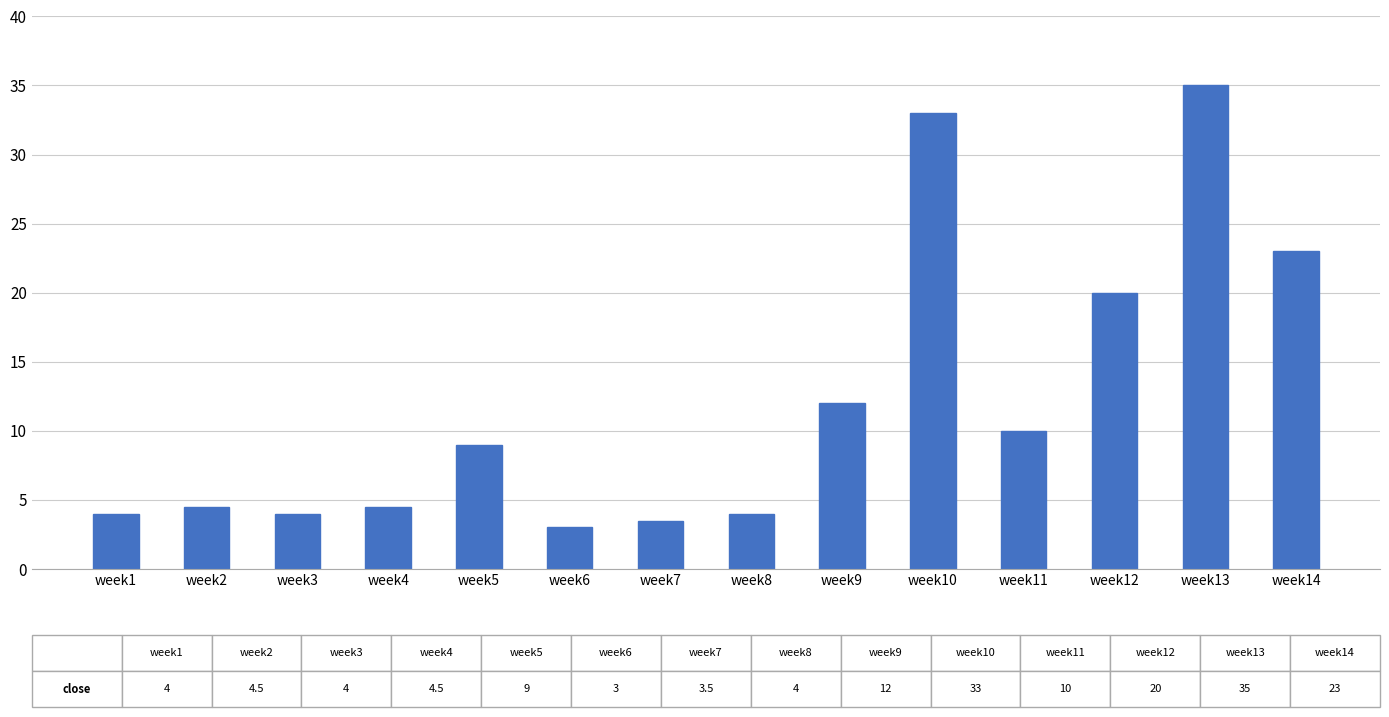

Is it true that the value at week12 is 20.0?

True